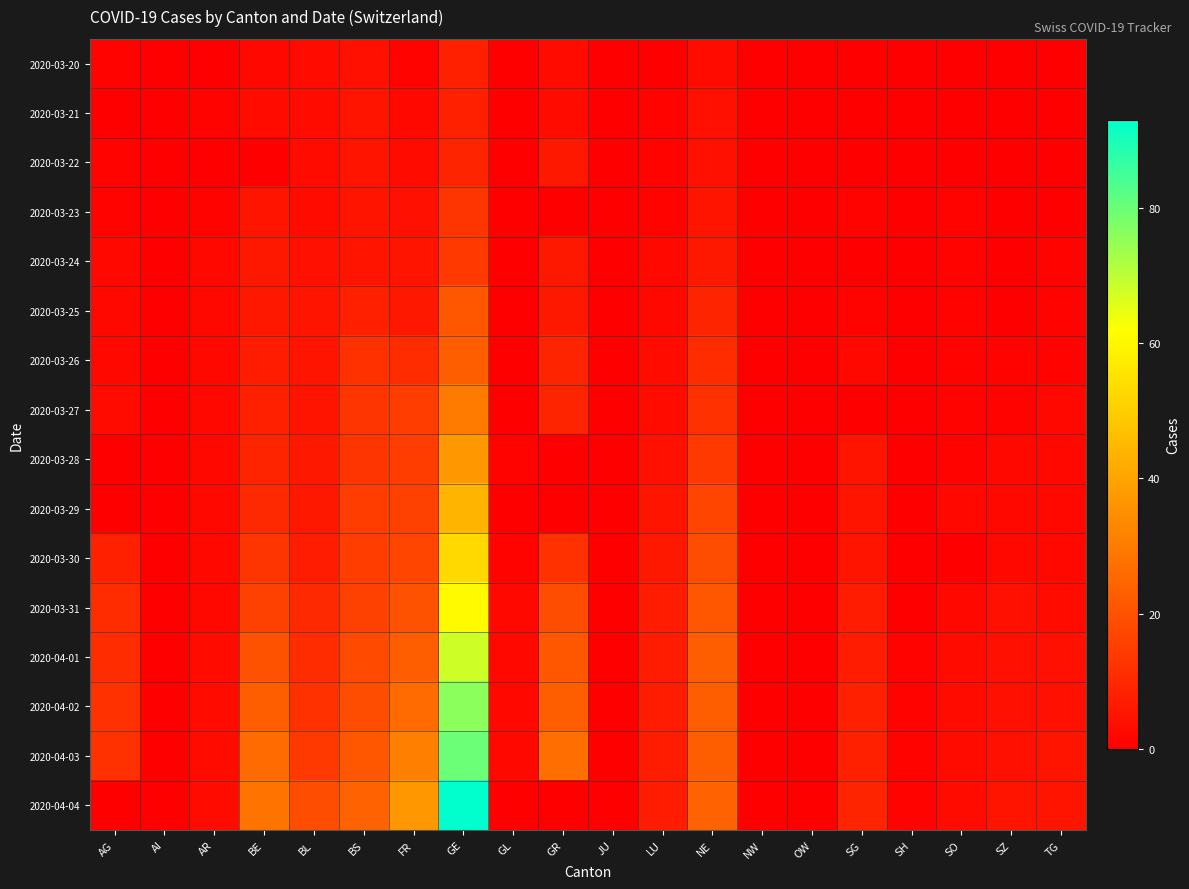

Which series changed the most between AG and TG?

2020-03-31